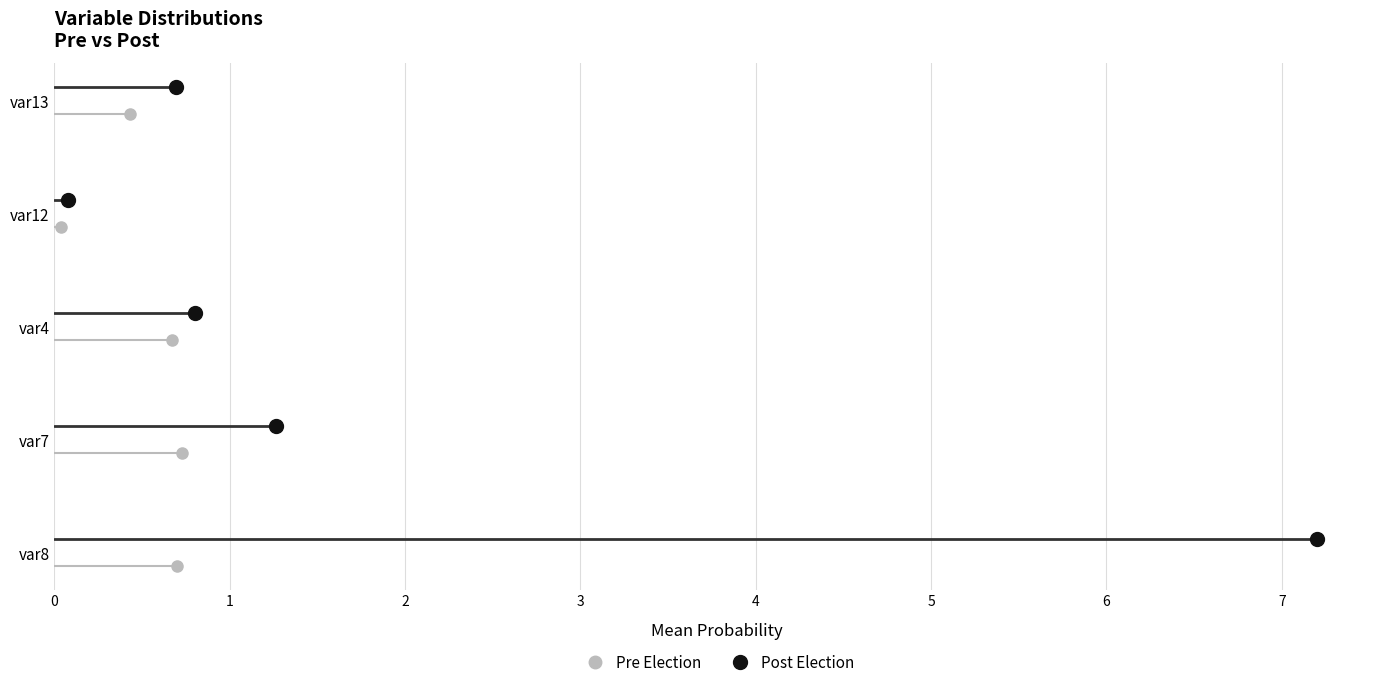

What is the label of the 5th point from the left?

var13